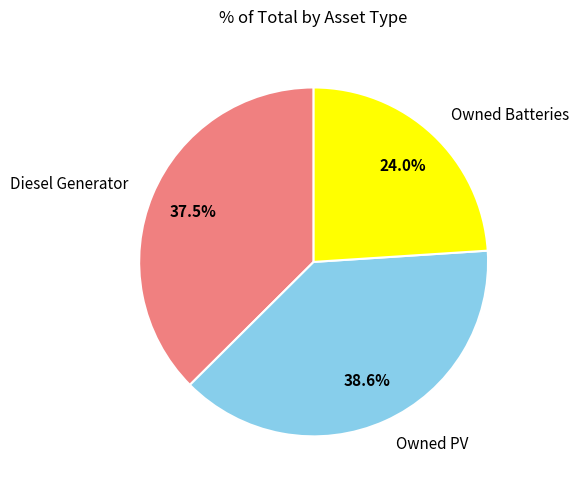

Do Diesel Generator and Owned Batteries together represent more than half of the pie?

Yes